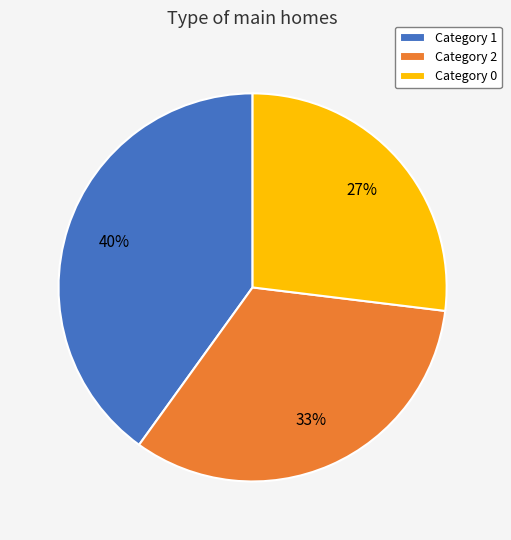

To the nearest percent, what percentage of the pie is Category 0?

27%